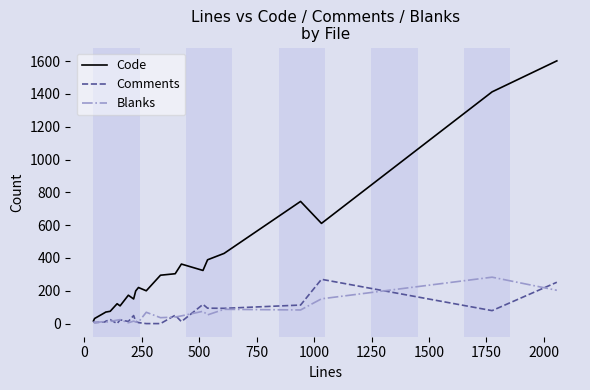

Which series has the largest range (max minus min)?

Code